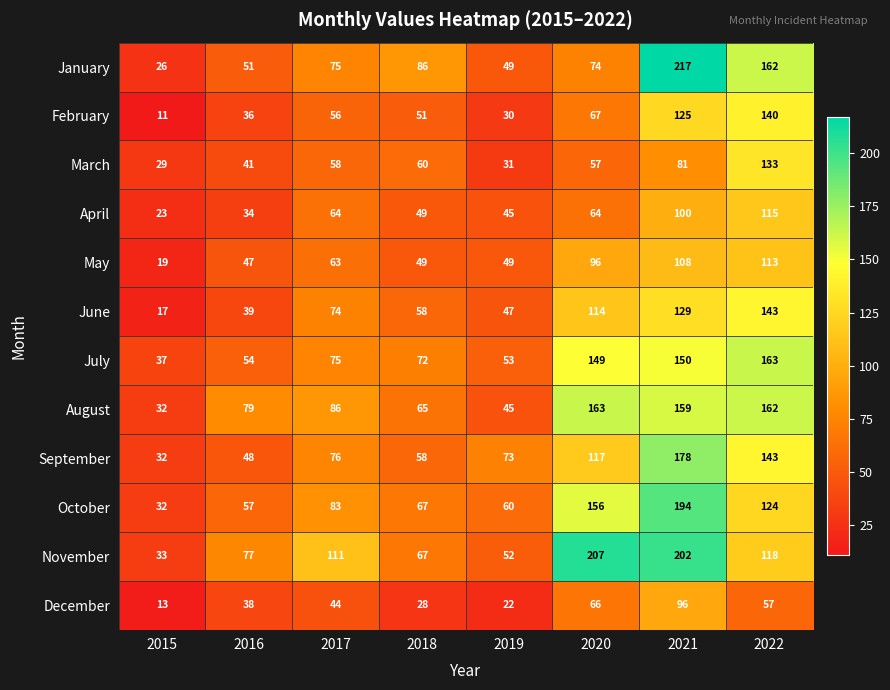

Is it true that November equals 26 at 2019?

False